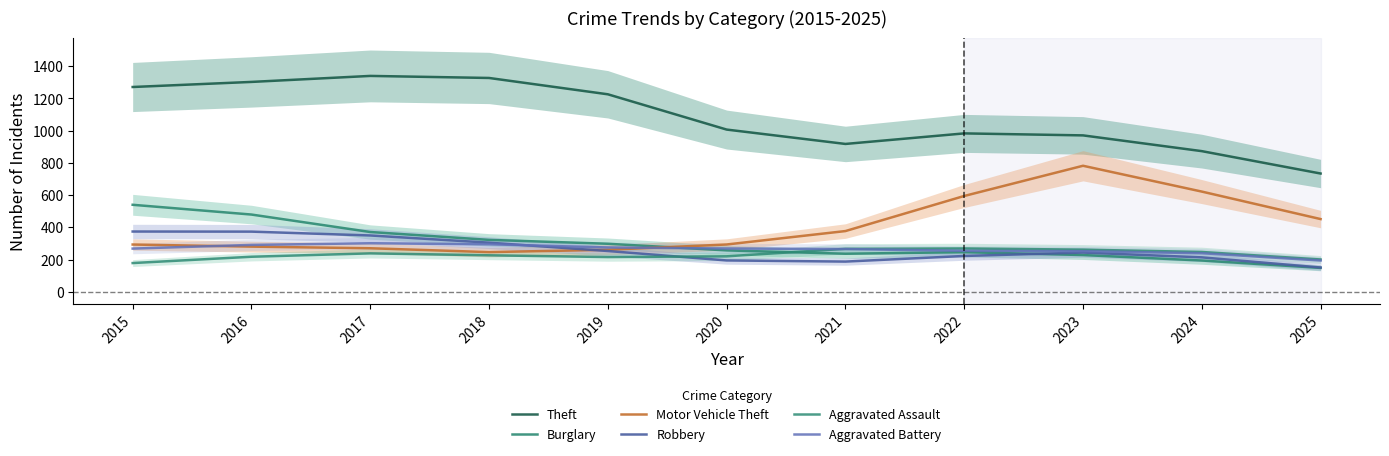

What is the difference between the Motor Vehicle Theft values at 2018 and 2017?

23.9